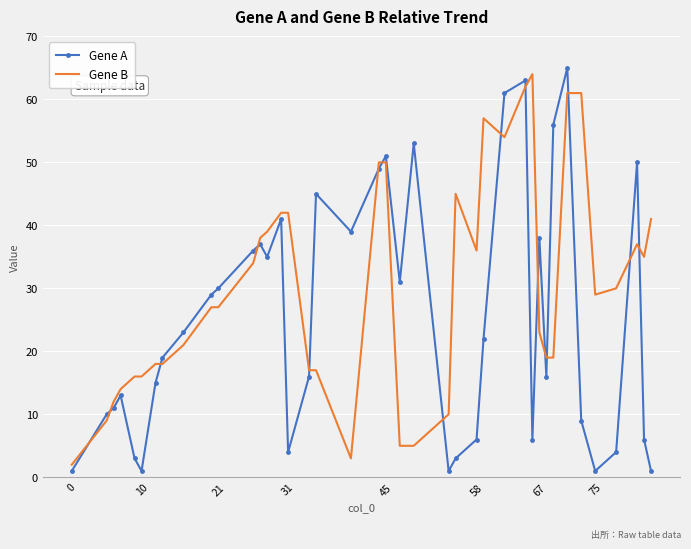

Which series has the largest range (max minus min)?

Gene A